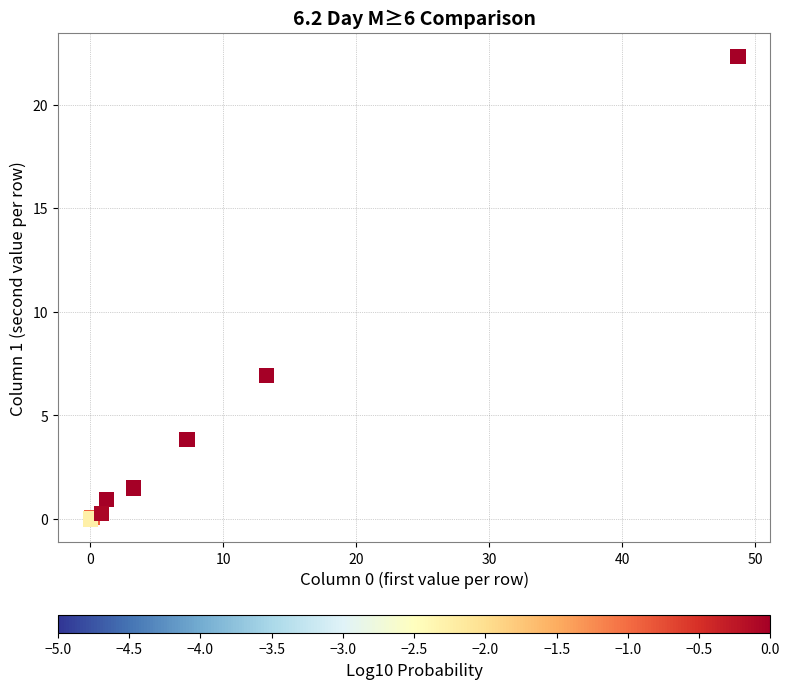

What Y value in the scatter plot is closest to 11?

6.9